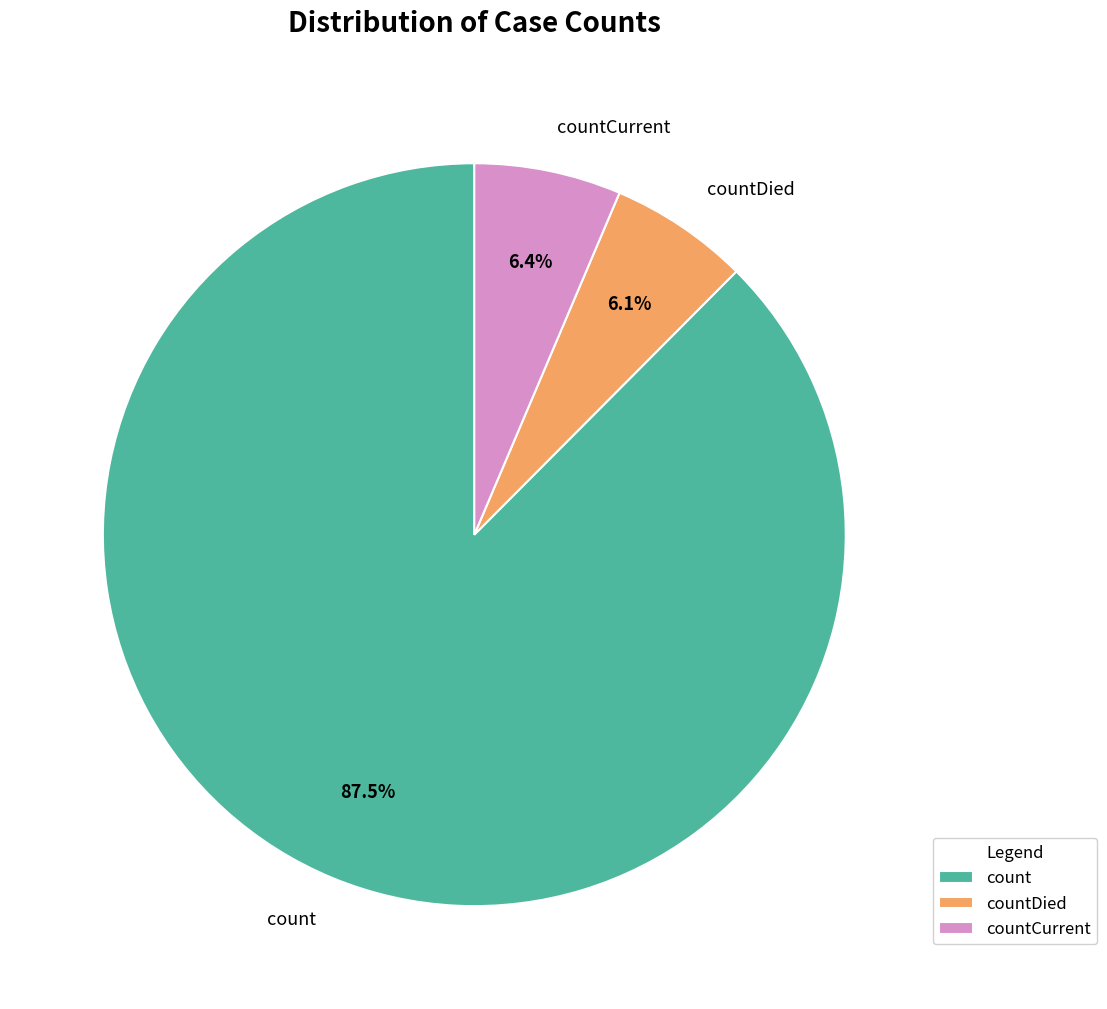

Which category has the biggest portion of the pie?

count